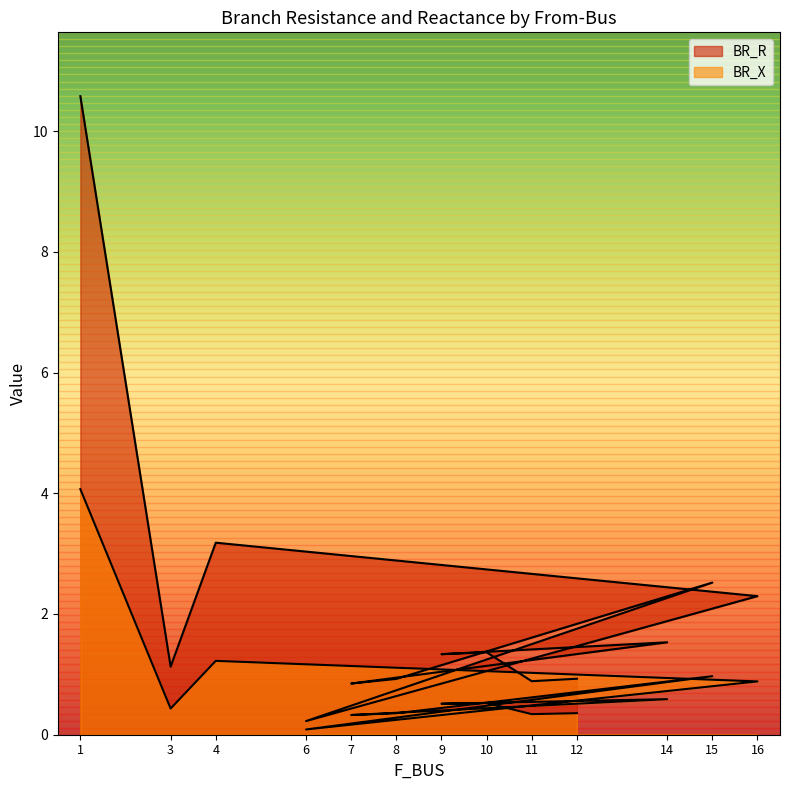

How many interior local peaks does the BR_X series have?

4